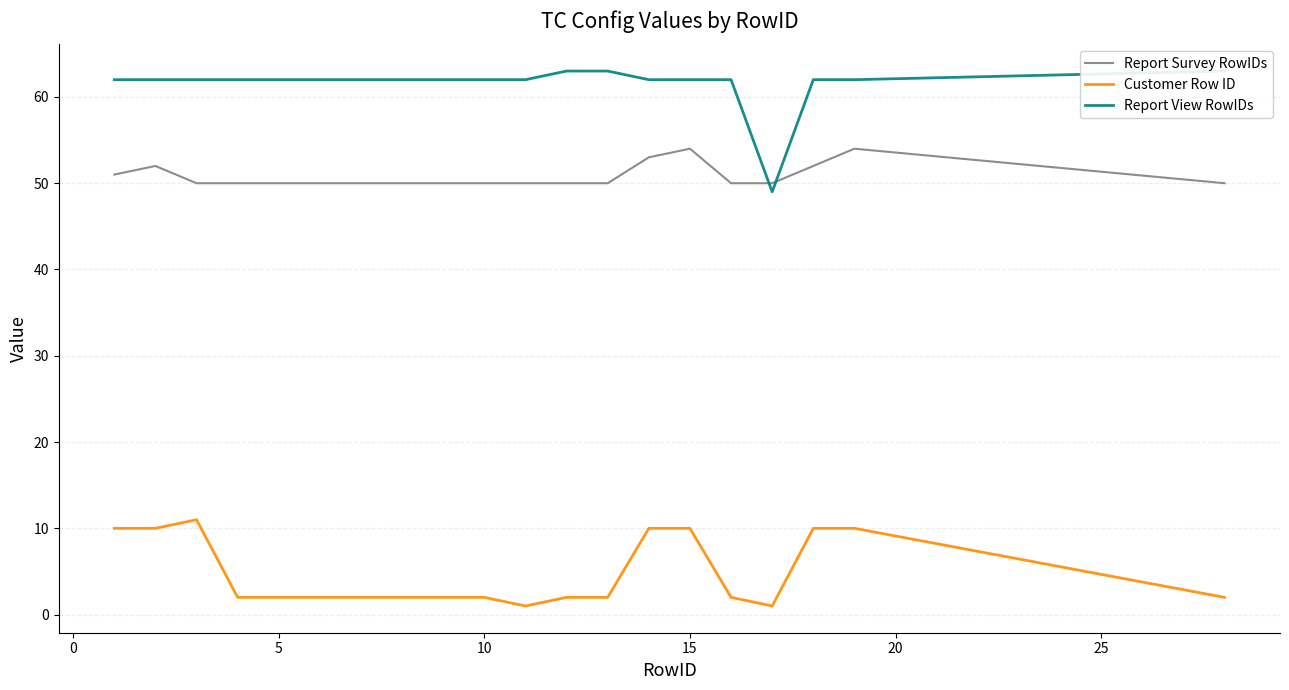

What are all the series names shown in the legend?

Report Survey RowIDs, Customer Row ID, Report View RowIDs